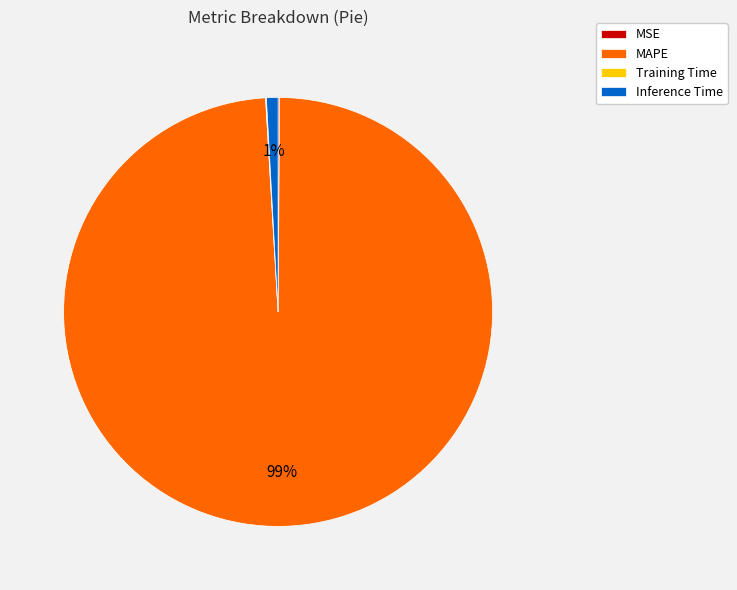

What is the largest slice in the pie chart?

MAPE